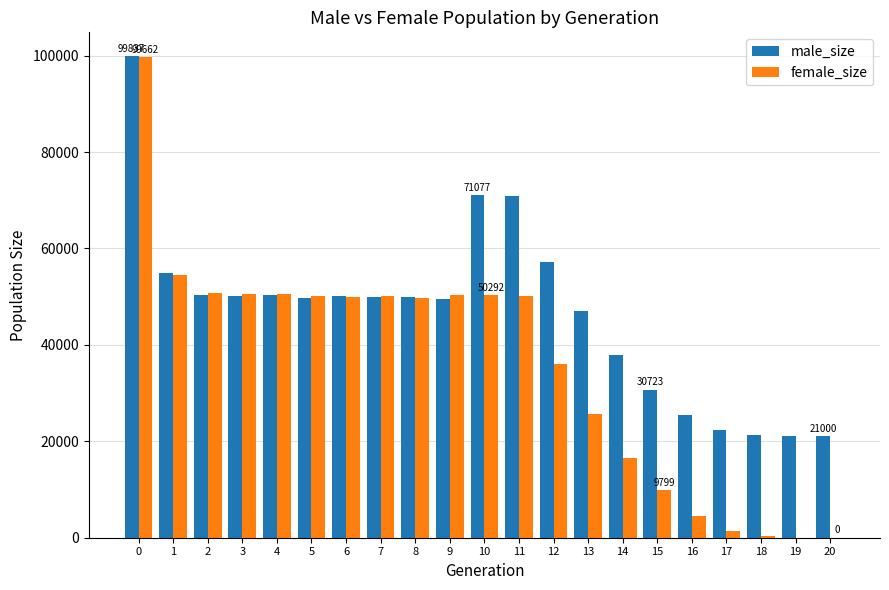

What are all the series names shown in the legend?

male_size, female_size